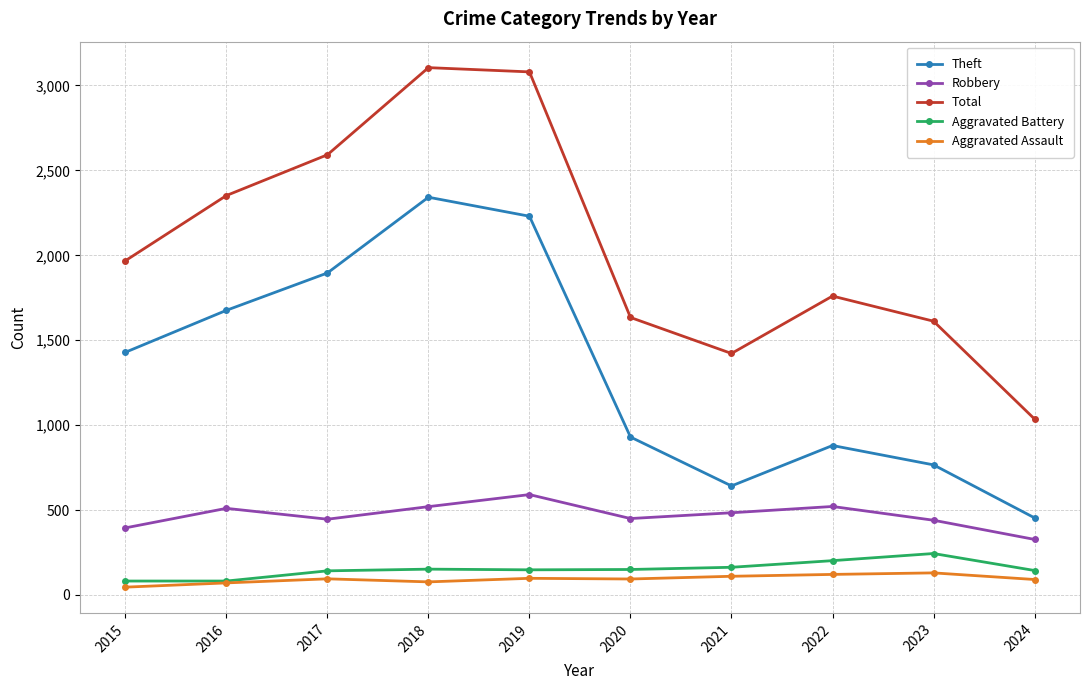

True or false: Theft and Total intersect in this chart.

False